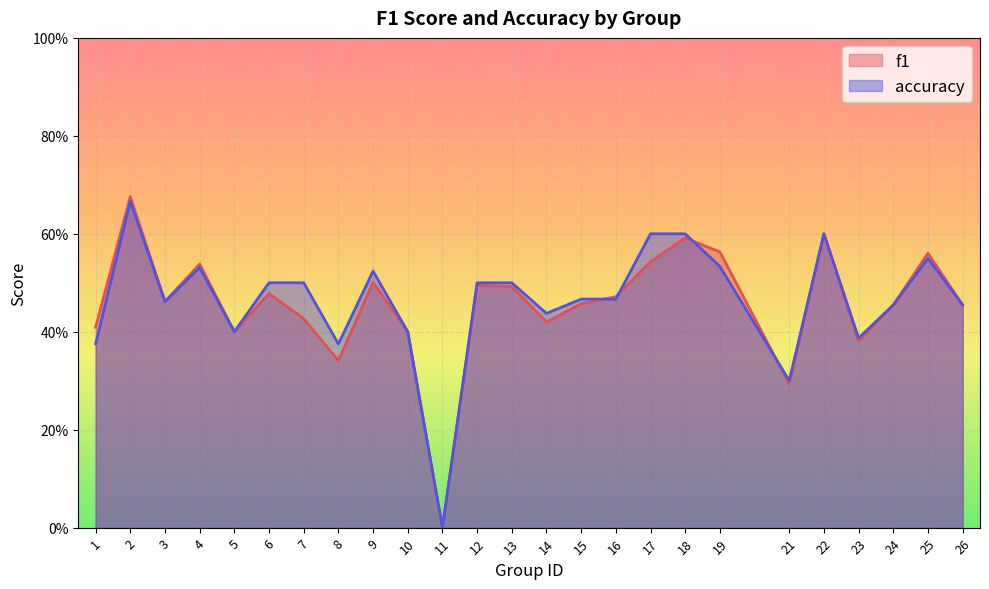

Rank the series at 23 from lowest to highest value.

f1, accuracy